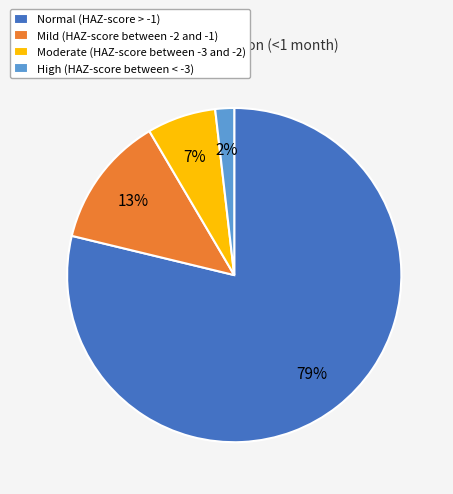

Count the number of slices in the pie.

4